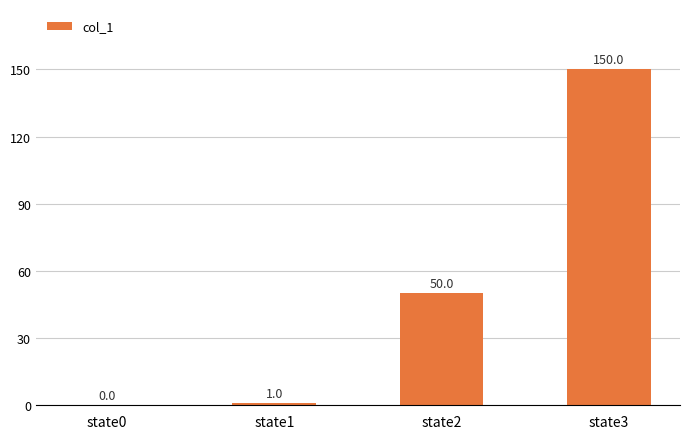

Where is the data nearest to the value 75?

state2